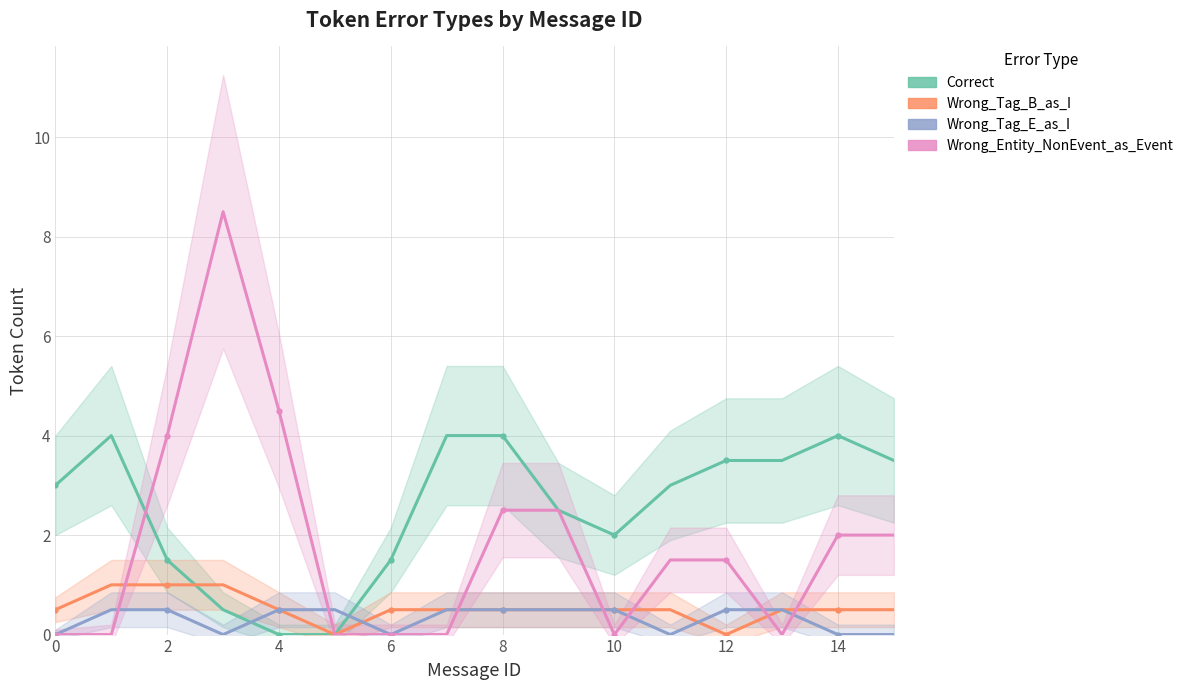

True or false: Wrong_Tag_B_as_I has a value of 0.7 at 9.

False